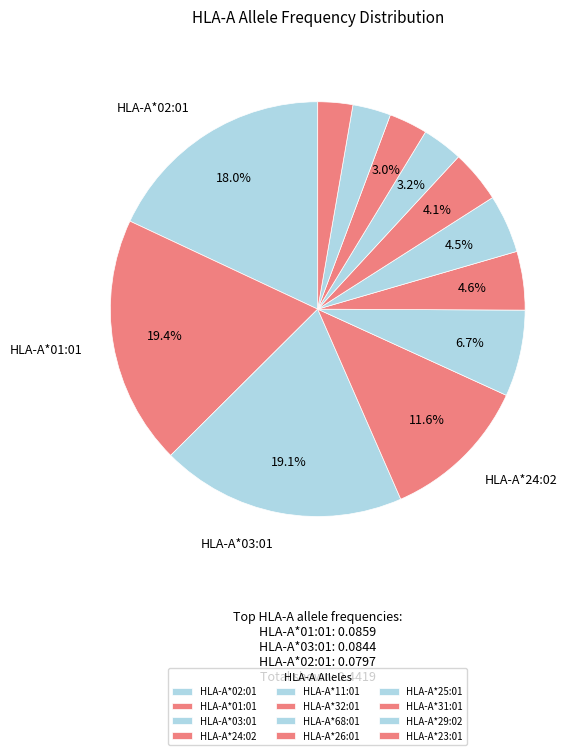

Rank the categories by value from lowest to highest.

HLA-A*23:01, HLA-A*29:02, HLA-A*31:01, HLA-A*25:01, HLA-A*26:01, HLA-A*68:01, HLA-A*32:01, HLA-A*11:01, HLA-A*24:02, HLA-A*02:01, HLA-A*03:01, HLA-A*01:01